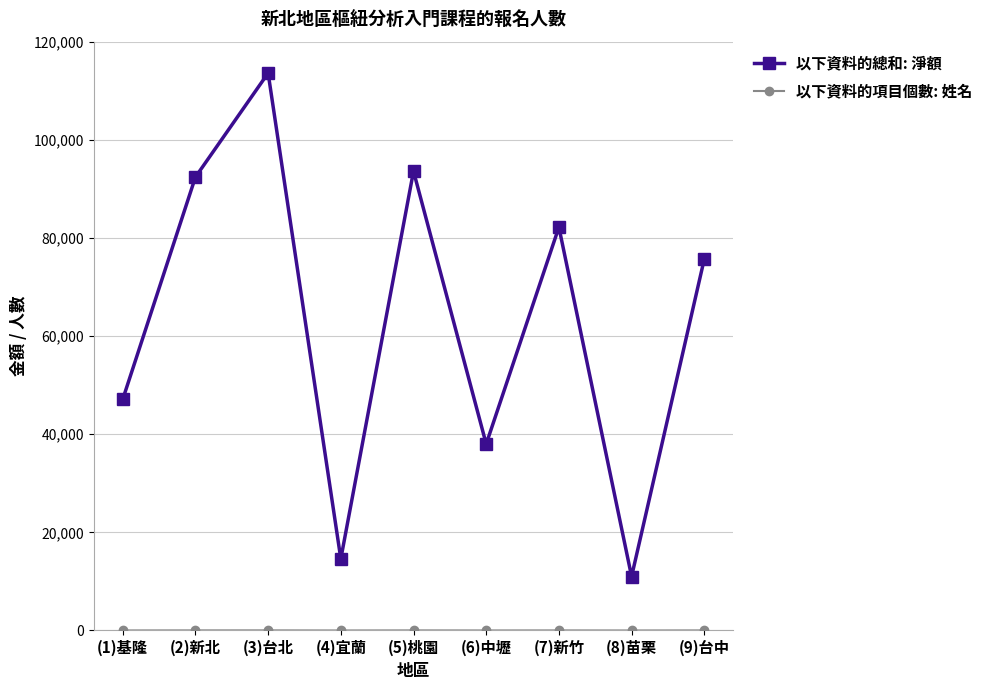

The value of 以下資料的總和: 淨額 at (7)新竹 is 82200. True or false?

True